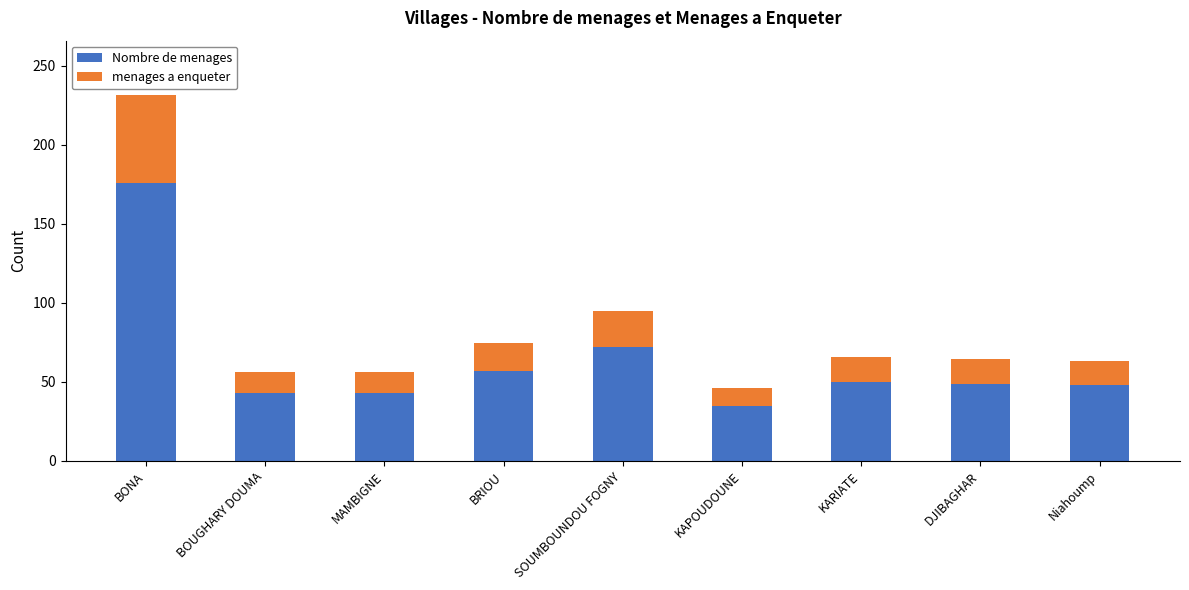

What is the maximum value for Nombre de menages?

176.0